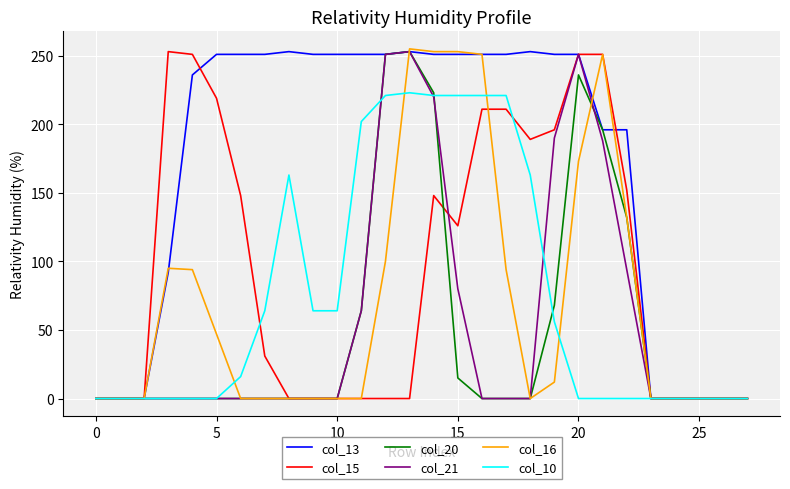

Reading right to left, transcribe all the data shown in this chart.

col_13: 0	0	0	0	0	196	196	251	251	253	251	251	251	251	253	251	251	251	251	253	251	251	251	236	92	0	0	0
col_15: 0	0	0	0	0	152	251	251	196	189	211	211	126	148	0	0	0	0	0	0	31	148	219	251	253	0	0	0
col_20: 0	0	0	0	0	132	196	236	68	0	0	0	15	223	253	251	64	0	0	0	0	0	0	0	0	0	0	0
col_21: 0	0	0	0	0	94	188	251	190	0	0	0	80	220	253	251	64	0	0	0	0	0	0	0	0	0	0	0
col_16: 0	0	0	0	0	132	251	173	12	0	94	251	253	253	255	100	0	0	0	0	0	0	47	94	95	0	0	0
col_10: 0	0	0	0	0	0	0	0	56	163	221	221	221	221	223	221	202	64	64	163	64	16	0	0	0	0	0	0